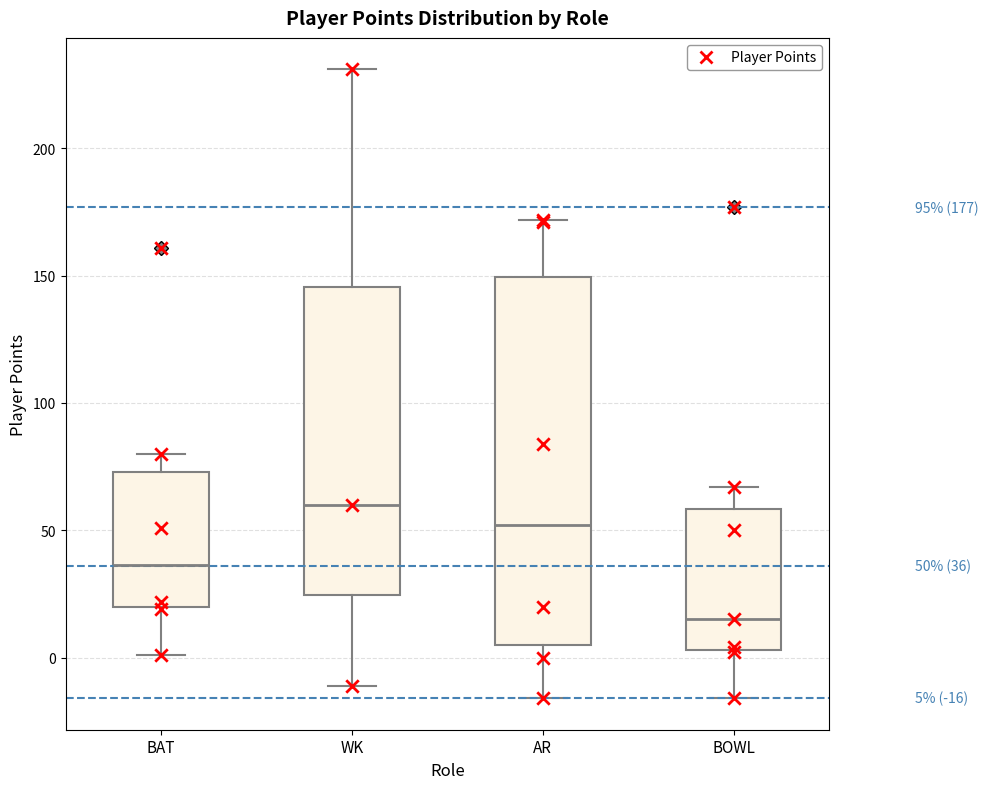

Which box is the tallest, from its lower edge to its upper edge?

AR